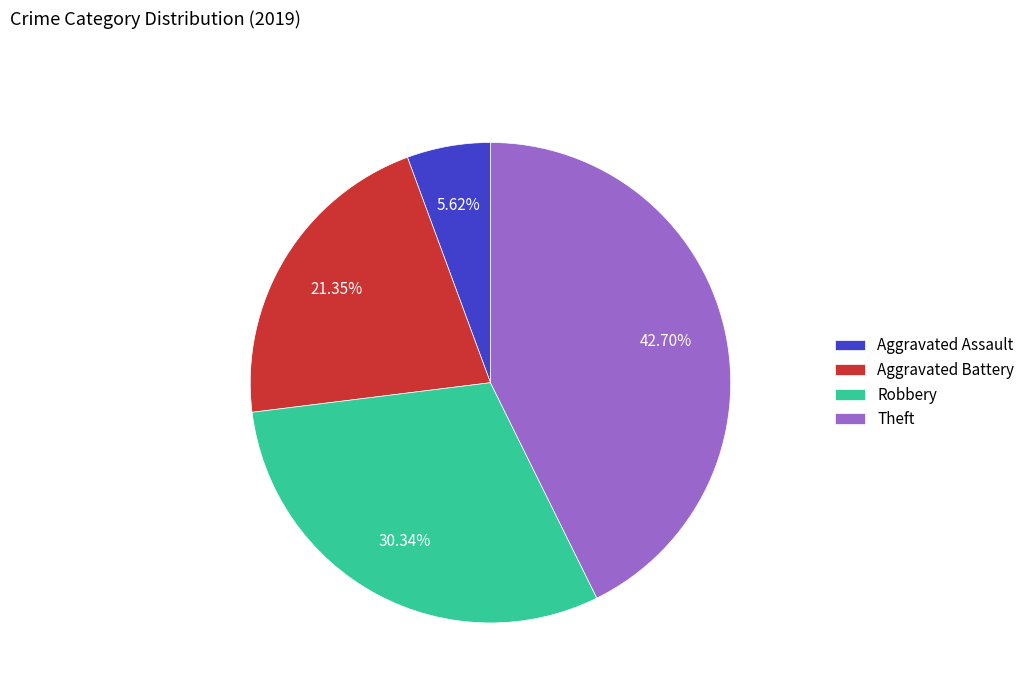

To the nearest percent, what is the difference between the largest and smallest slice percentages?

37%